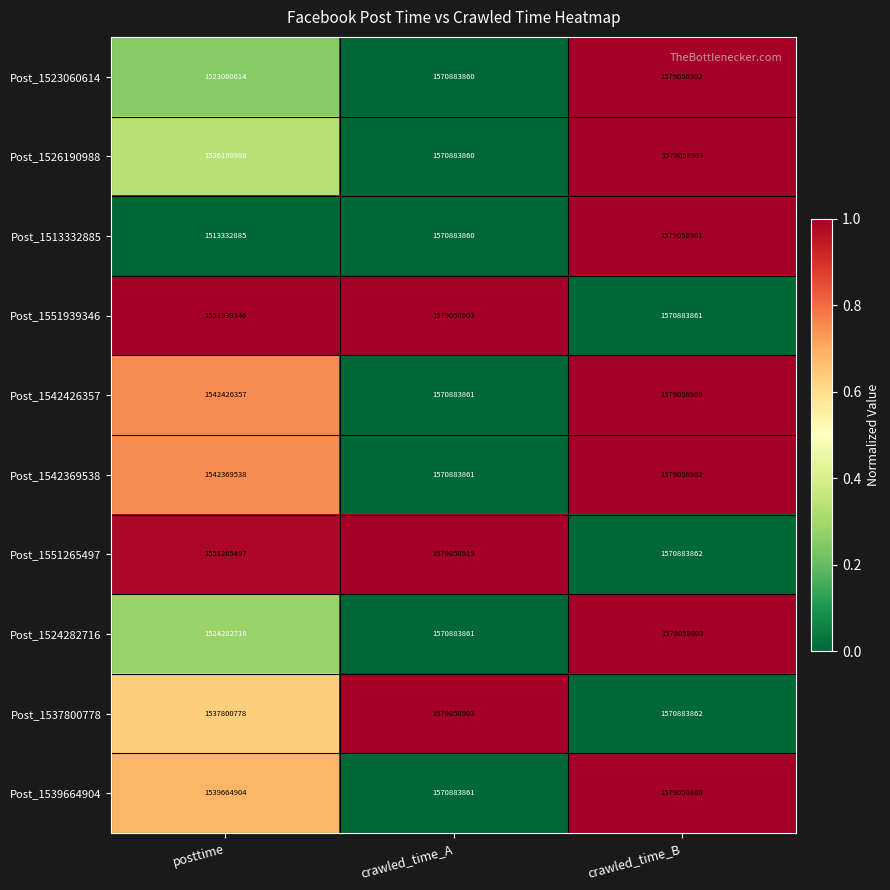

What is the minimum value for Post_1524282716?

1524282716